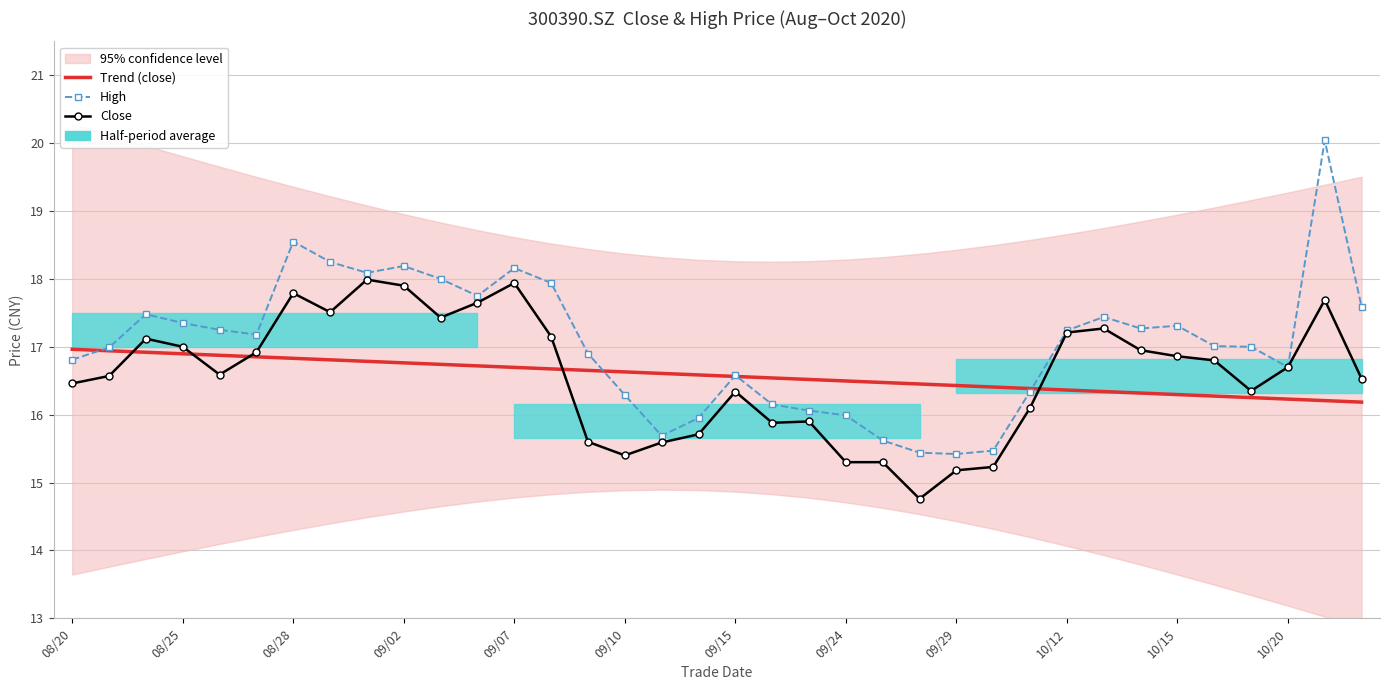

Which series has the widest spread of values?

High